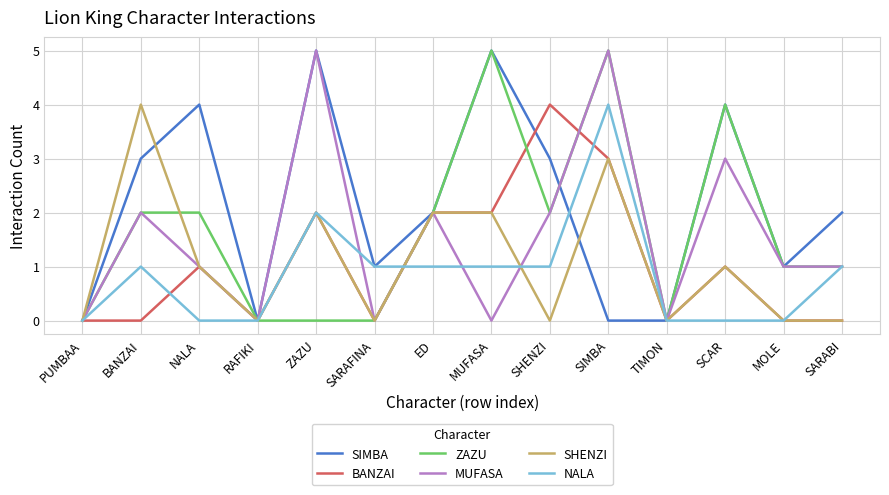

Reading left to right, what are all the values shown in this chart?

SIMBA: 0	3	4	0	5	1	2	5	3	0	0	4	1	2
BANZAI: 0	0	1	0	2	0	2	2	4	3	0	1	0	0
ZAZU: 0	2	2	0	0	0	2	5	2	5	0	4	1	1
MUFASA: 0	2	1	0	5	0	2	0	2	5	0	3	1	1
SHENZI: 0	4	1	0	2	0	2	2	0	3	0	1	0	0
NALA: 0	1	0	0	2	1	1	1	1	4	0	0	0	1